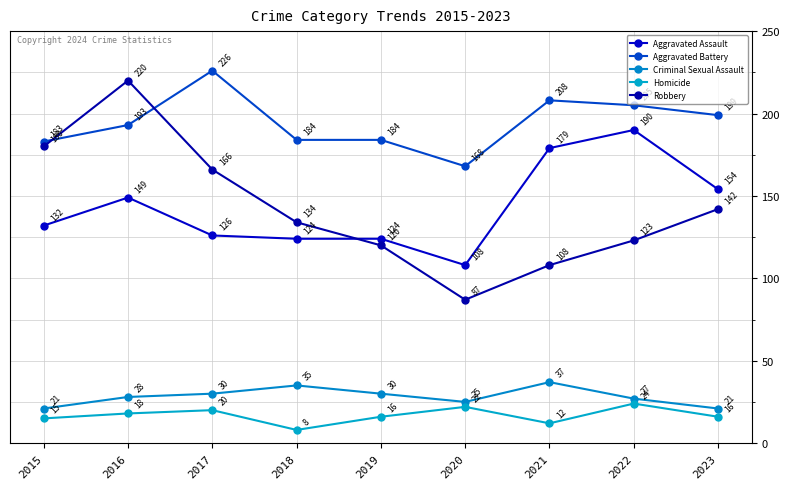

In Aggravated Battery, how many points are lower than both neighbors (excluding endpoints)?

1